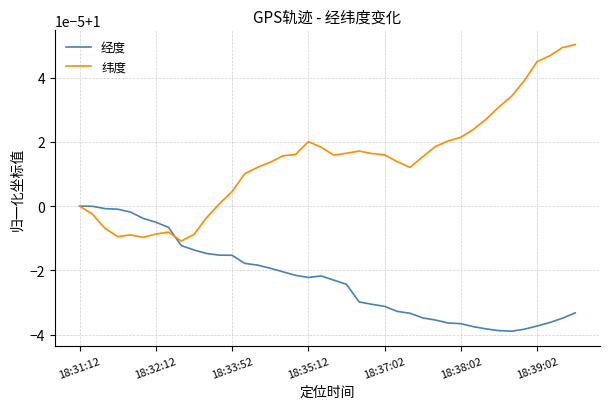

What is the greatest value displayed?

1.0